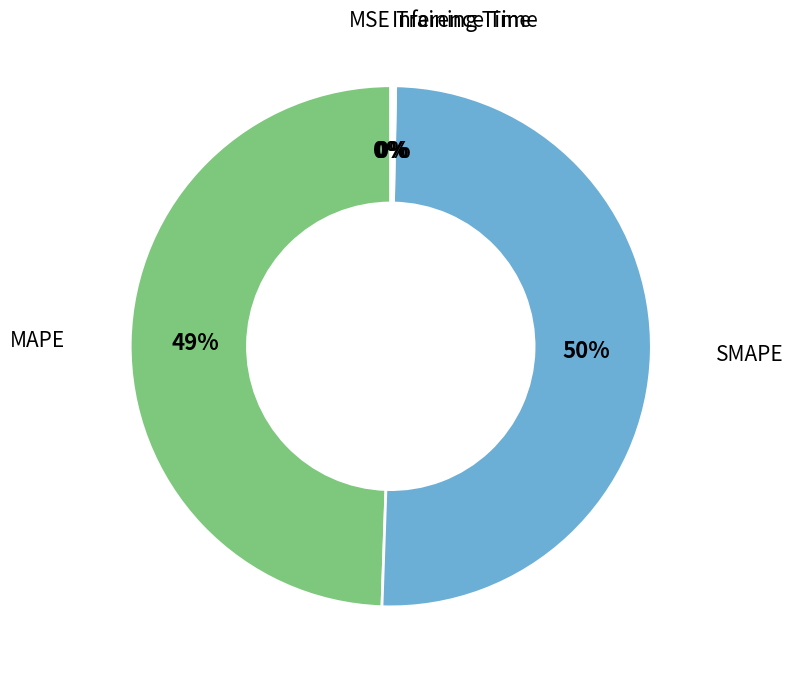

To the nearest percent, what is the average slice percentage?

20%